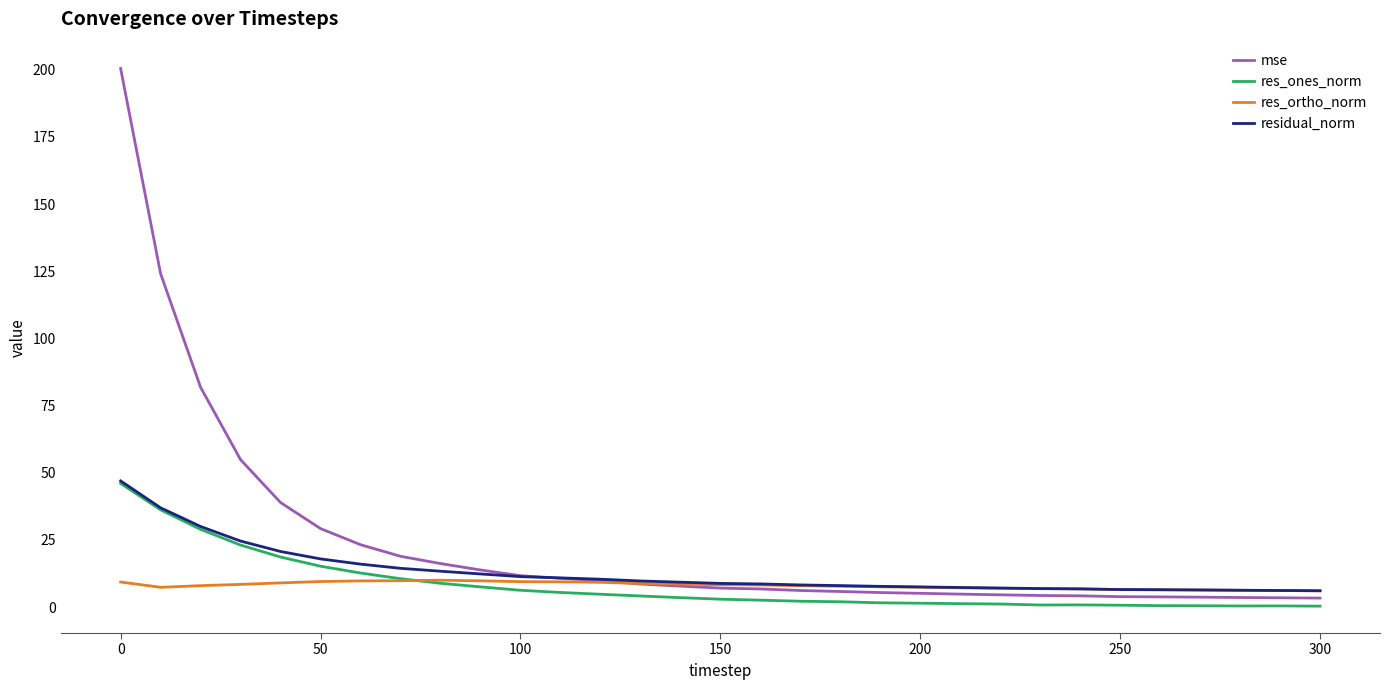

Does the chart have visible grid lines?

No